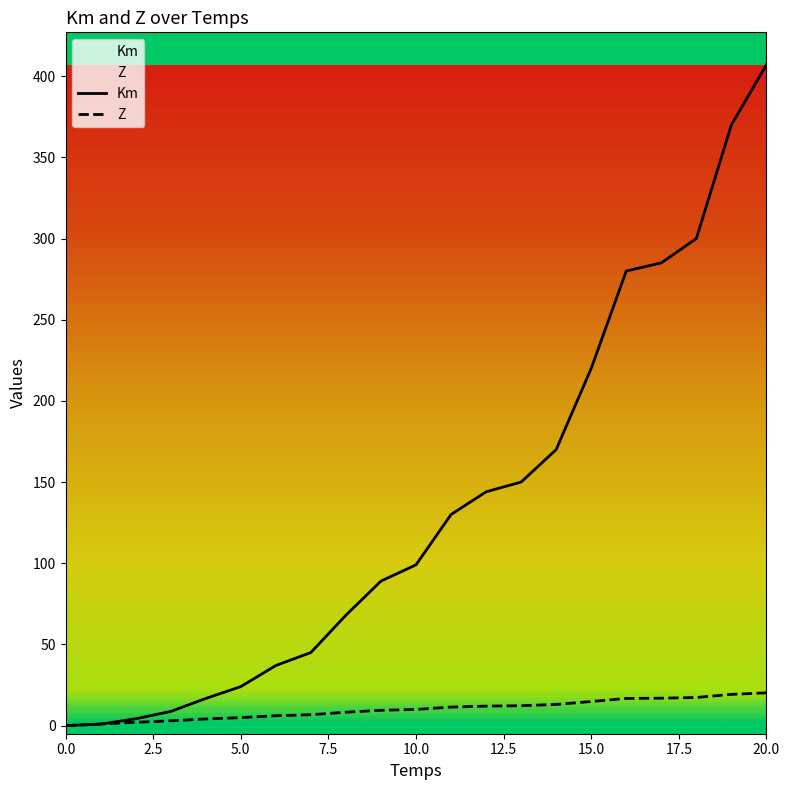

The Z series shows 16.9 at 17. True or false?

True